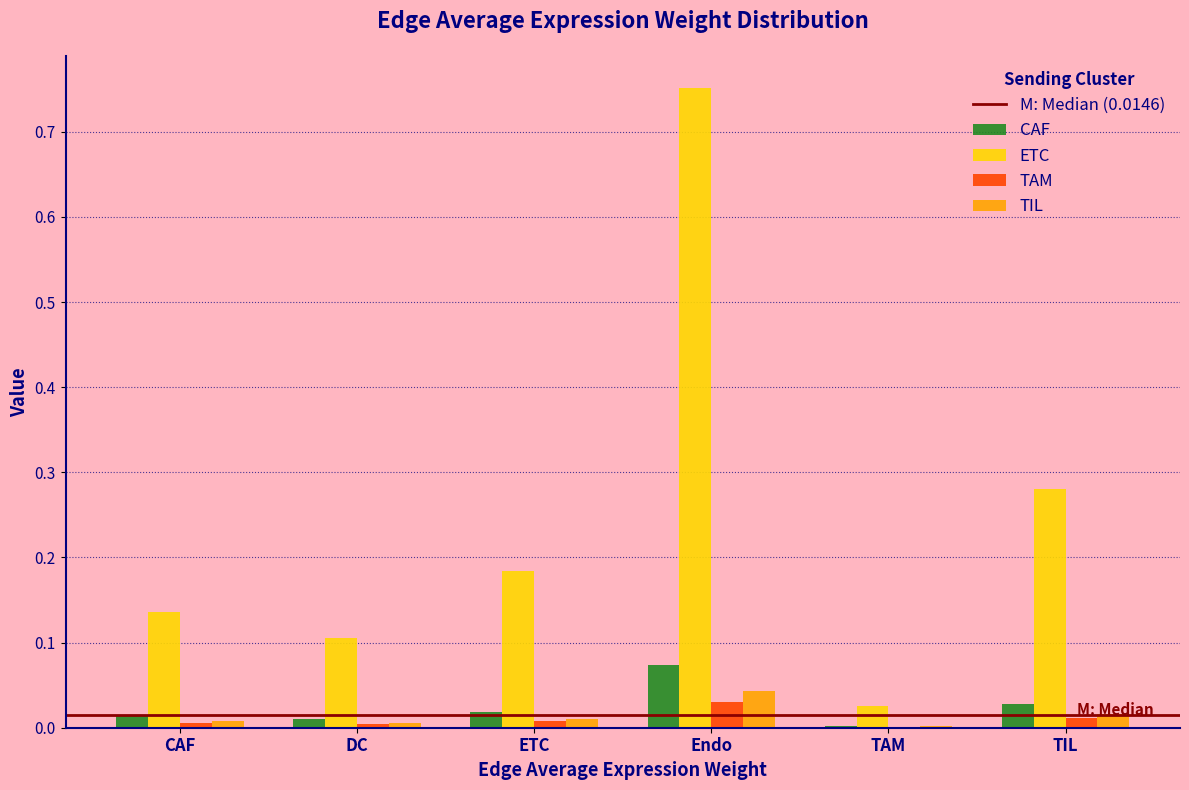

At which category is the sum across all series the highest?

Endo